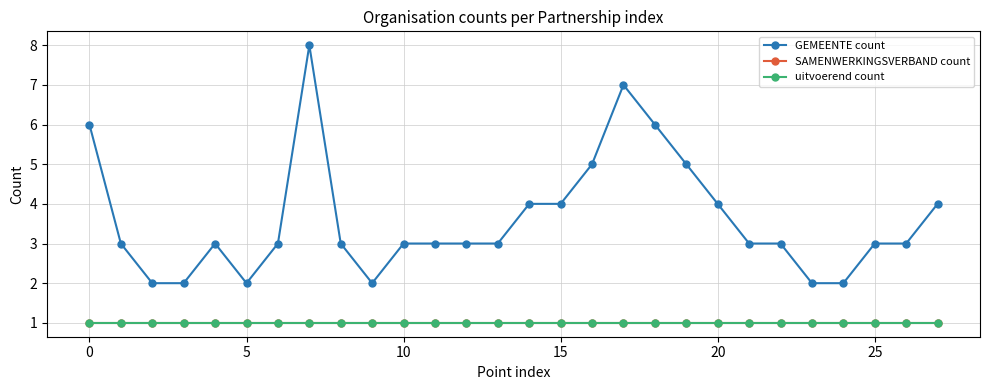

Where does the GEMEENTE count series first go above 3?

0